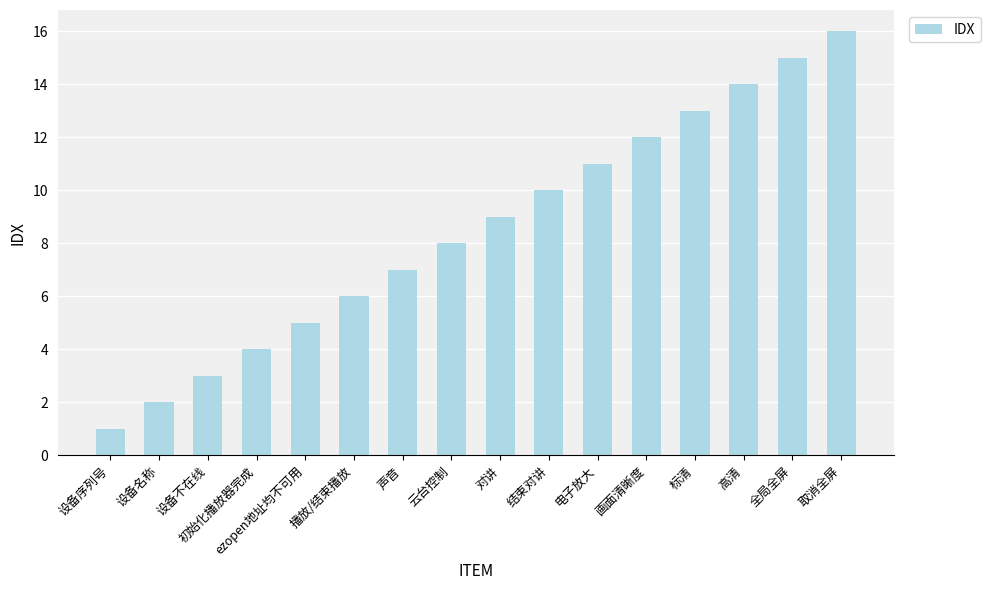

Approximately how many times larger is the value at 标清 compared to 画面清晰度?

1.1